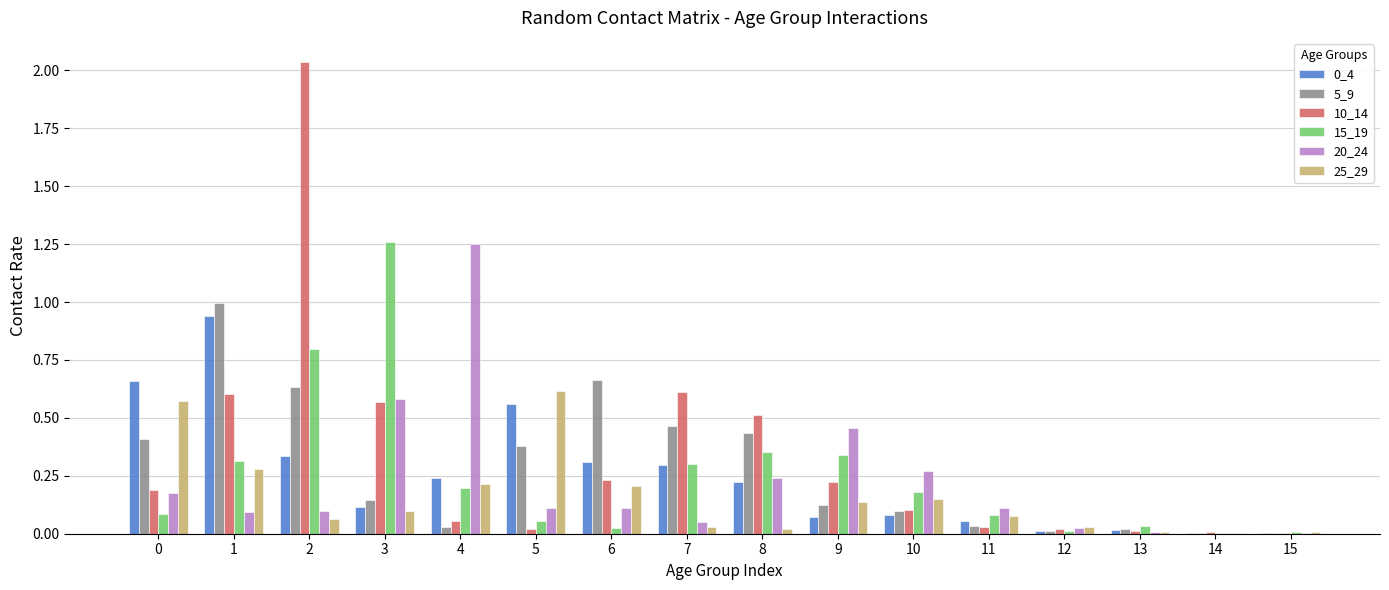

True or false: 15_19 has a value of 0.1 at 9.

False